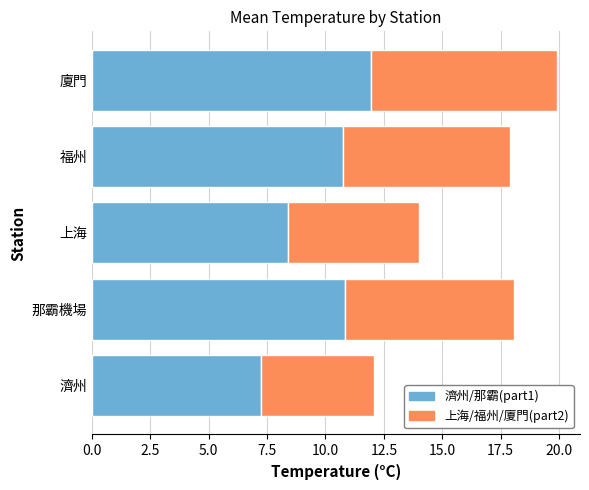

What is the total value across all series at 福州?

17.9